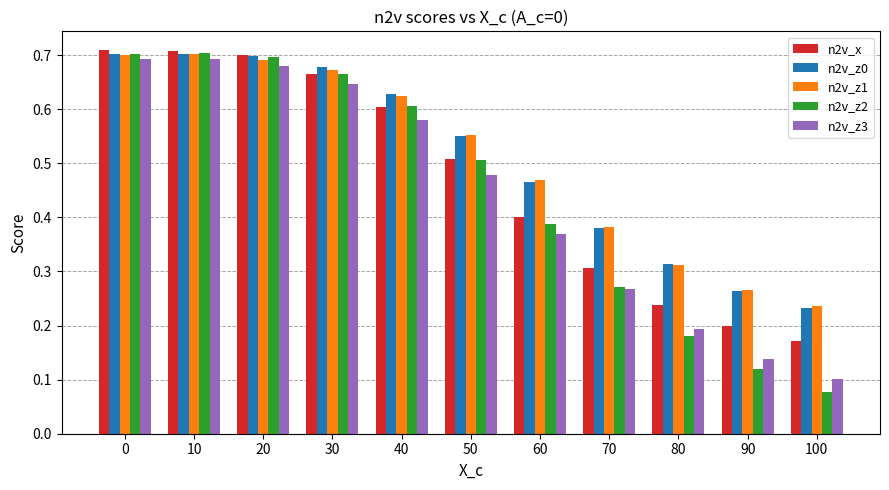

What is the total value across all series at 80?

1.2